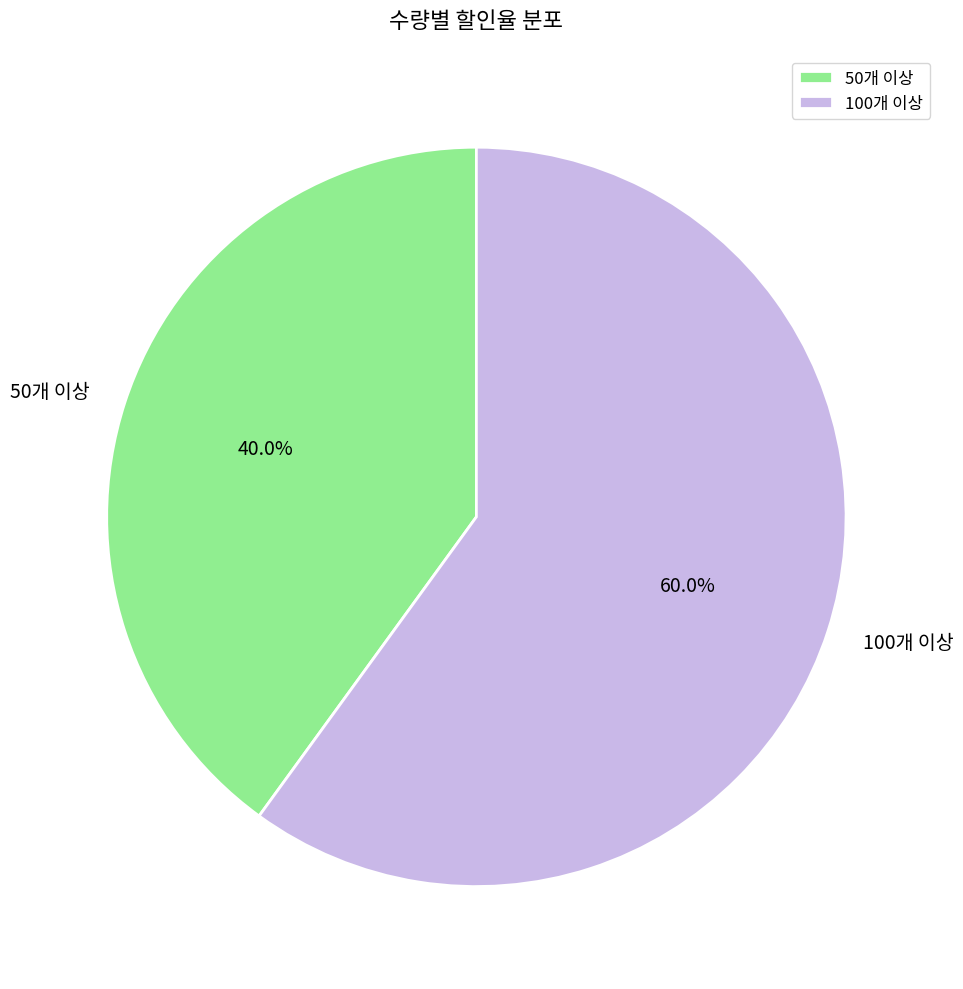

To the nearest percent, what is the difference between the 50개 이상 and 100개 이상 slice percentages?

20%